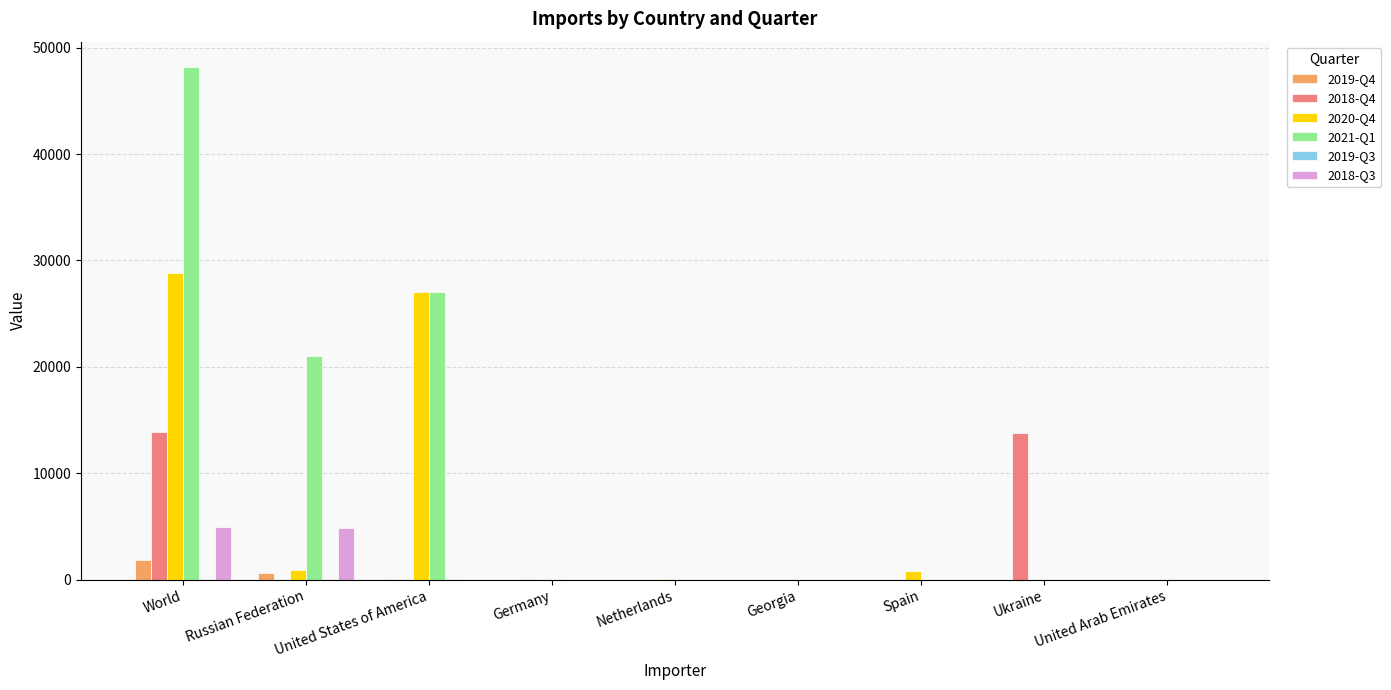

True or false: 2018-Q4 has a value of 21895 at Ukraine.

False